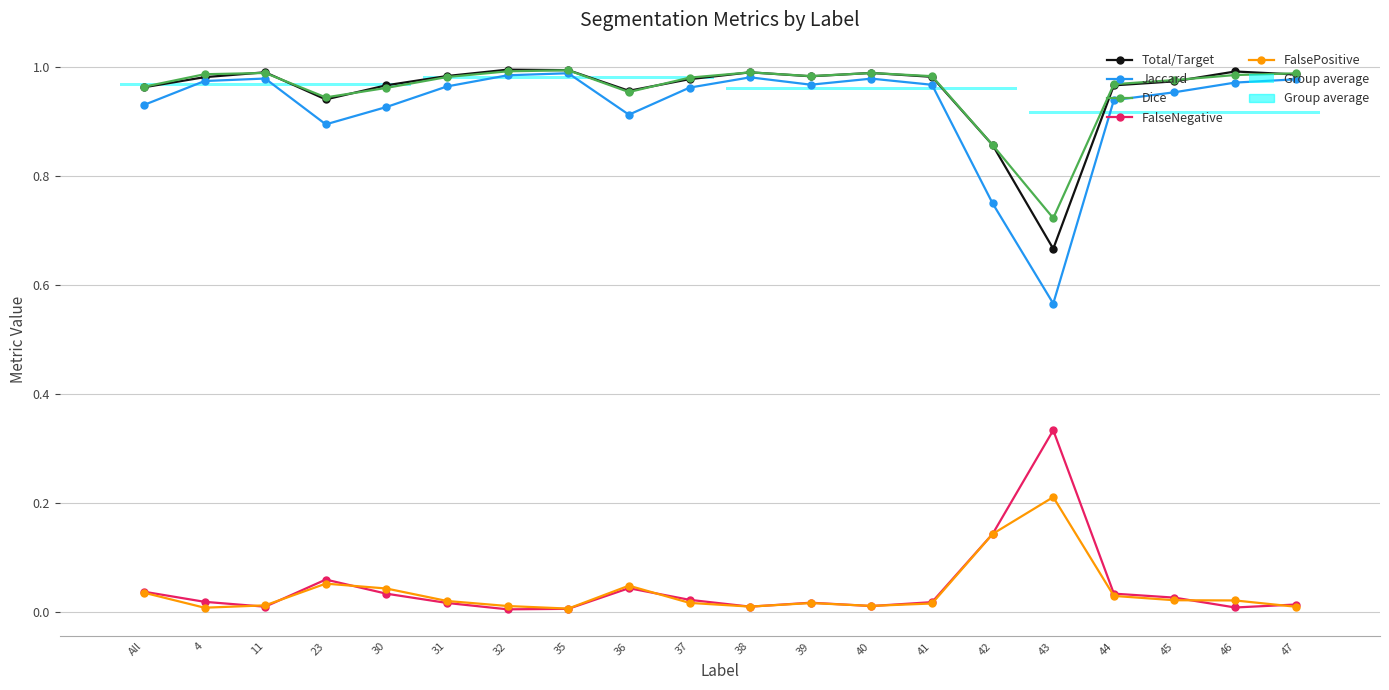

How many data points does each series have?

20